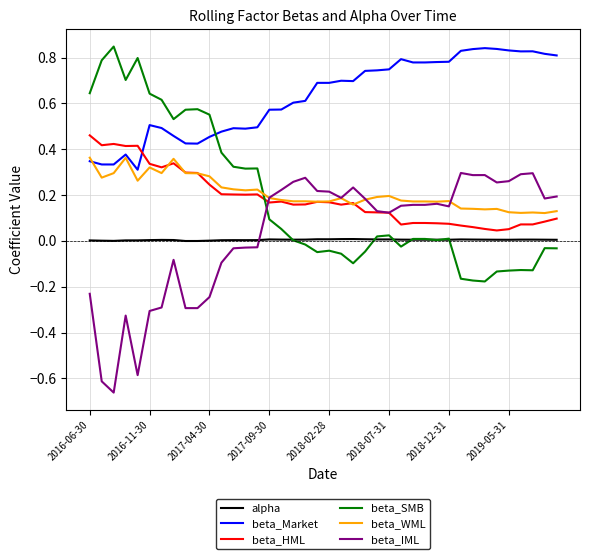

Which series has the largest total across all categories?

beta_Market